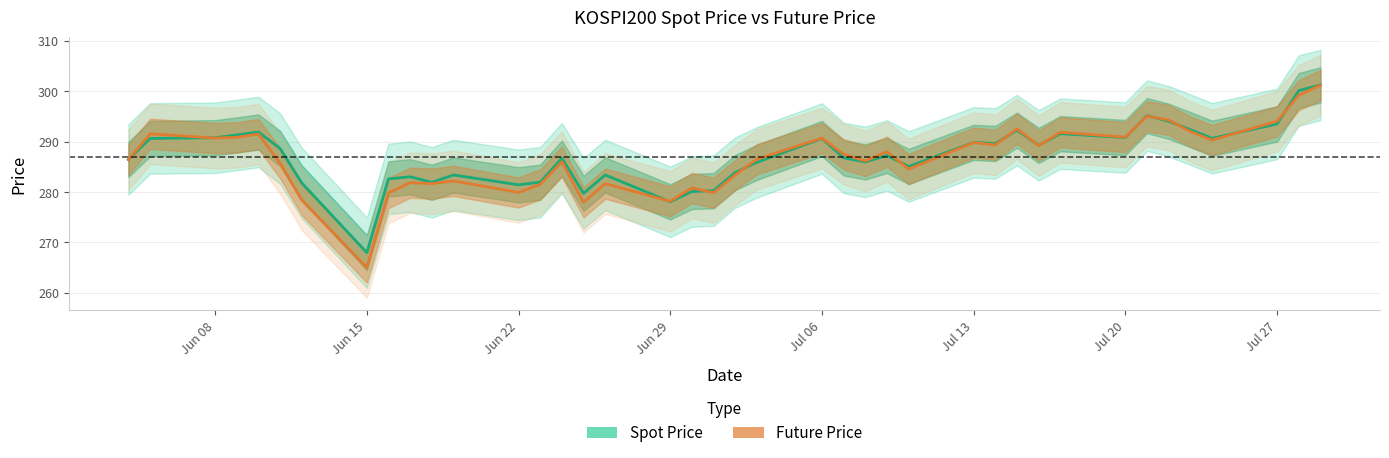

Does the chart display data point markers on the line(s)?

No